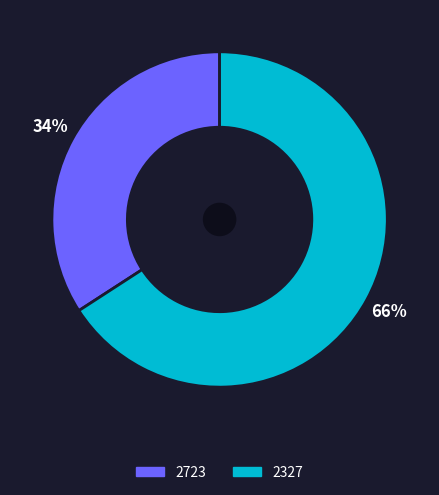

Approximately how many times larger is the value at 2723 compared to 2327?

0.5